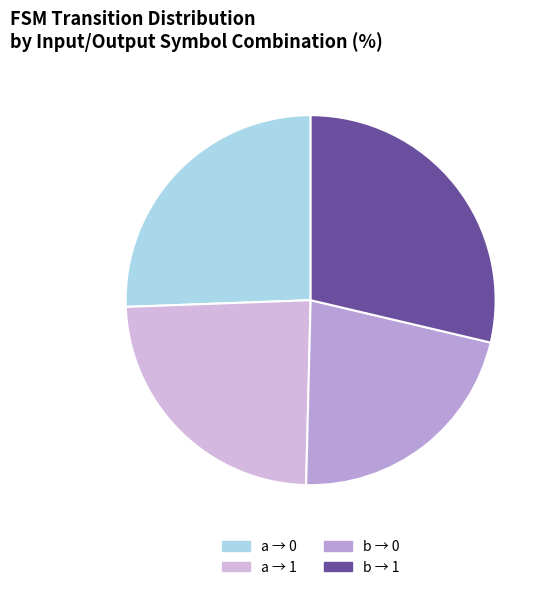

Is there a majority slice in this chart?

No